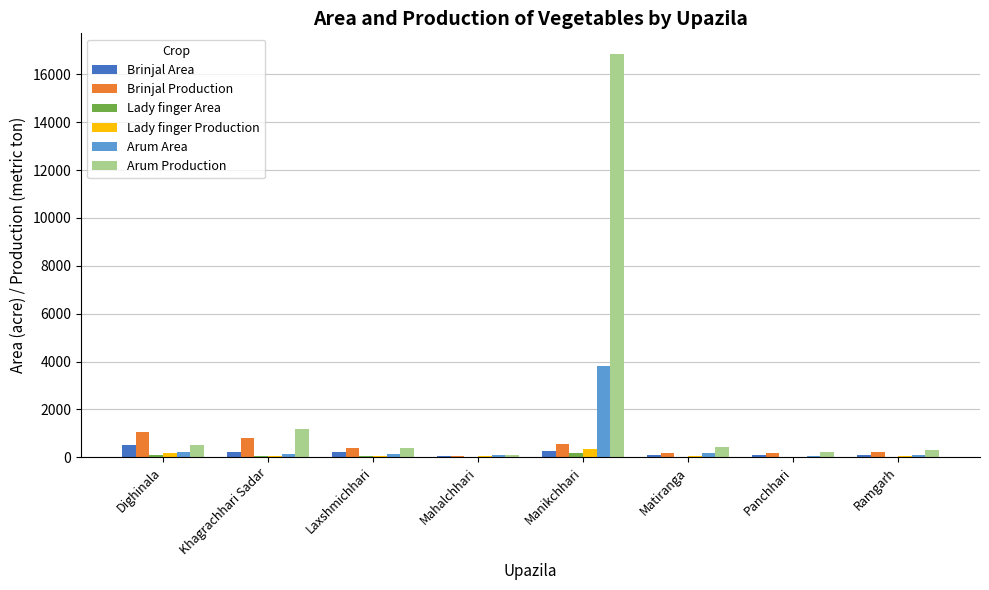

What is the maximum value shown in the chart?

16875